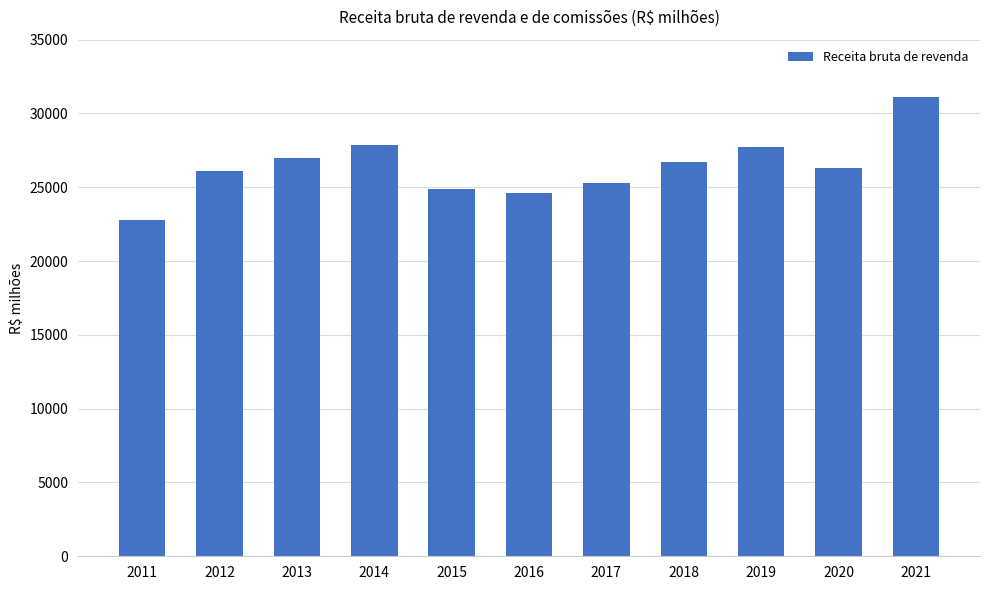

What is the change in value from 2011 to 2020?

+3487.3